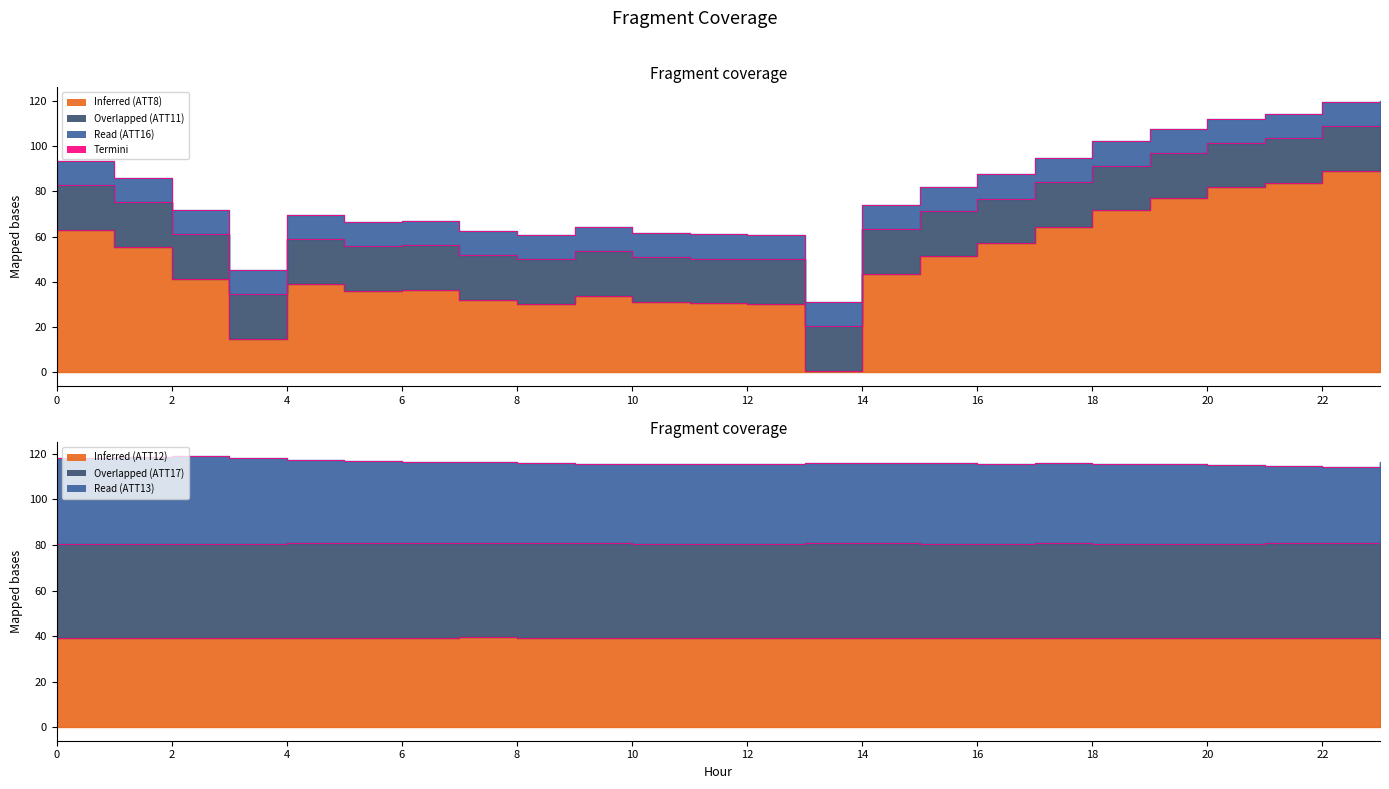

The value at 6 is 36.3. True or false?

True